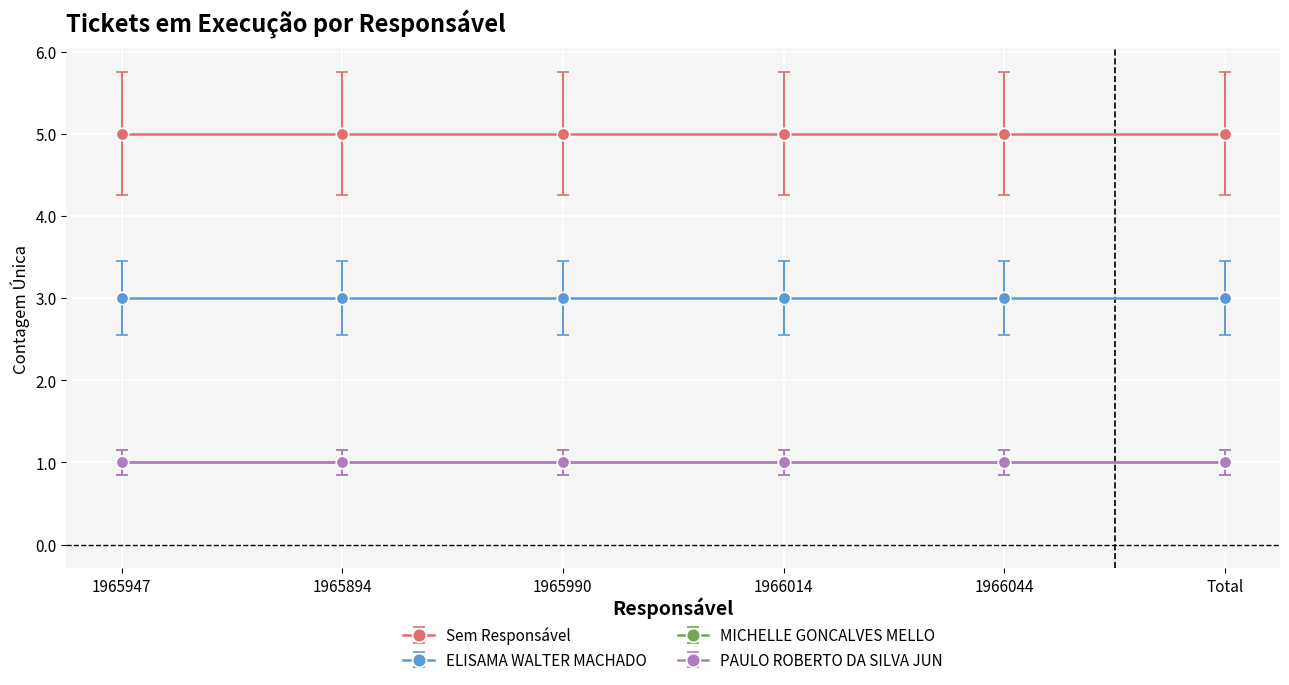

True or false: ELISAMA WALTER MACHADO and MICHELLE GONCALVES MELLO cross at least once.

False